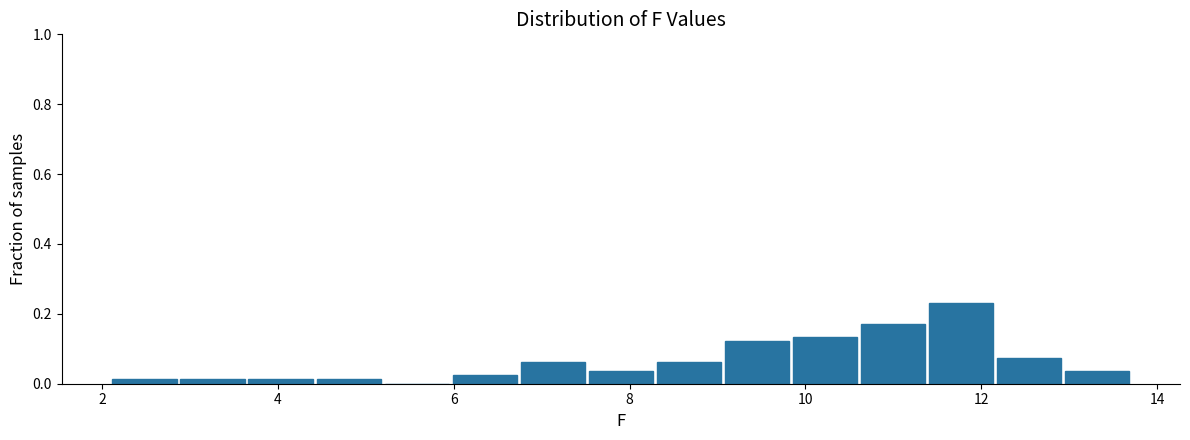

Read against the x-axis, roughly where is the centre of the tallest bar?

11.8